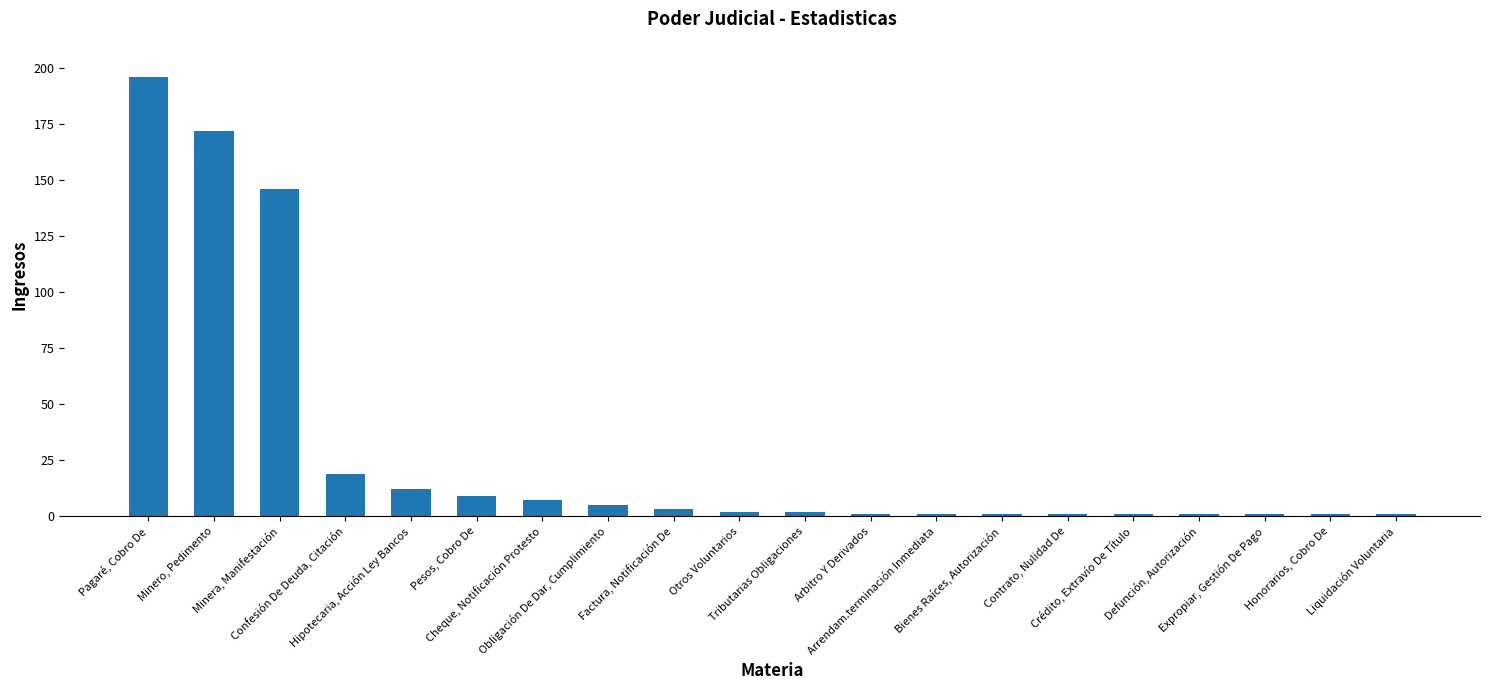

True or false: the data shows 1 at Honorarios, Cobro De.

True